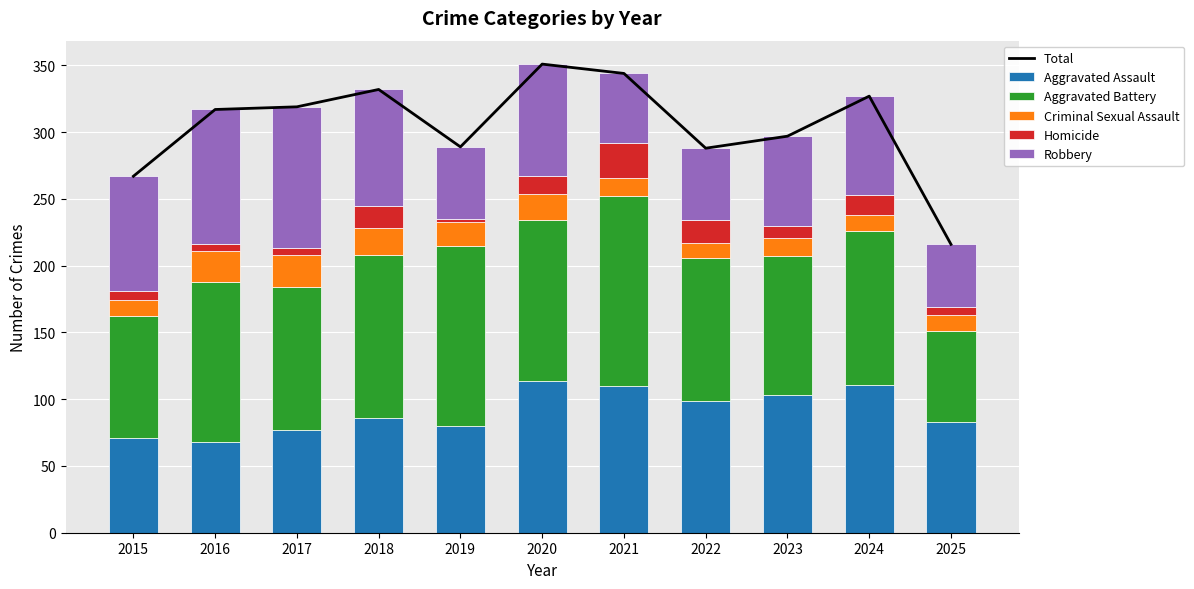

What is the smallest value displayed?

2